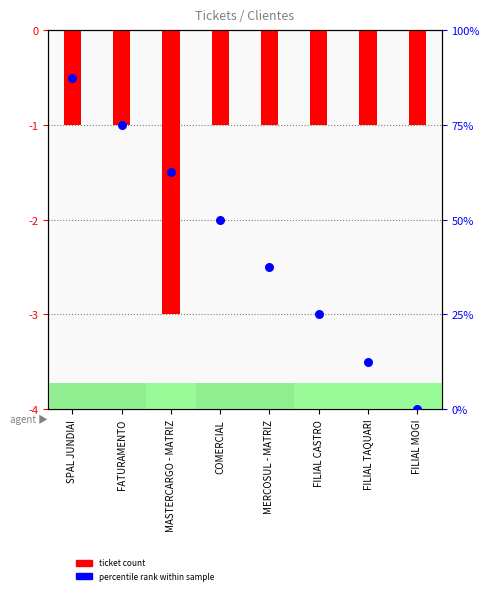

What are all the series names shown in the legend?

ticket count, percentile rank within sample